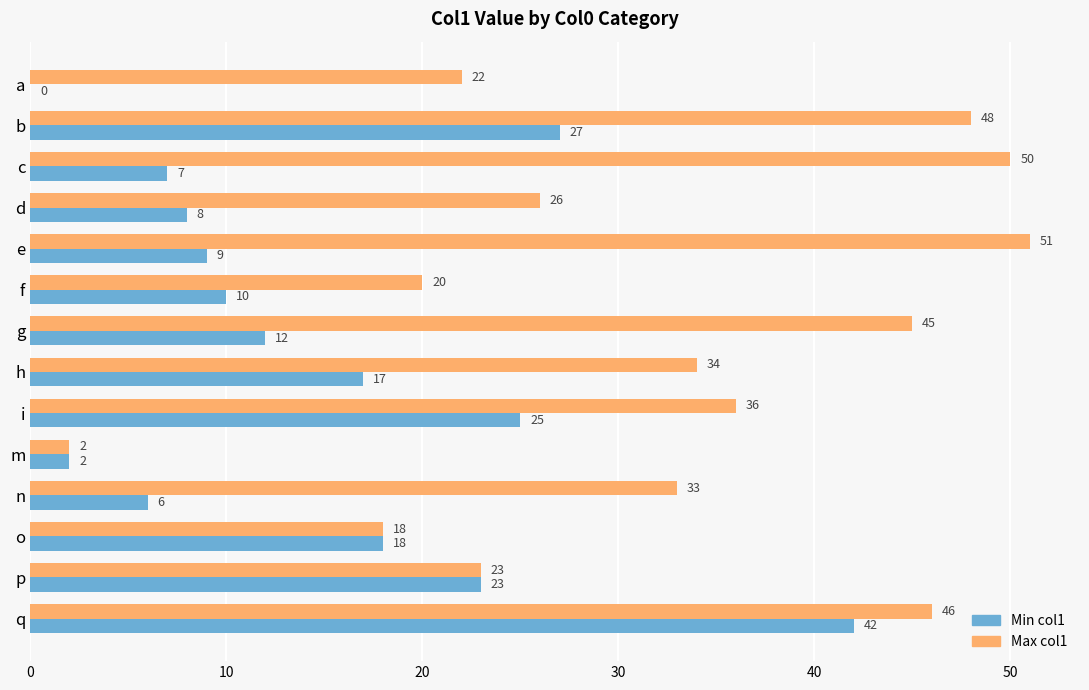

Read the Max col1 value at c.

50